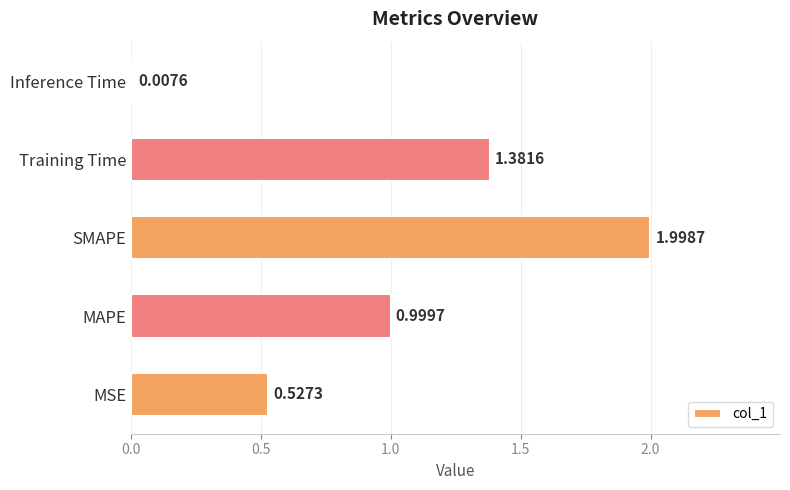

Between MSE and Inference Time, which is larger?

MSE